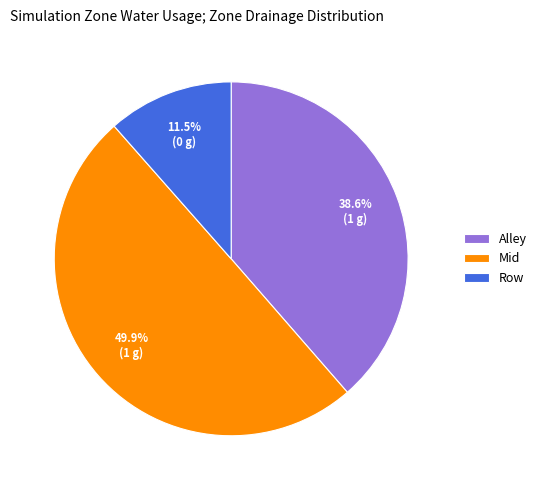

Is Alley the majority of the pie?

No